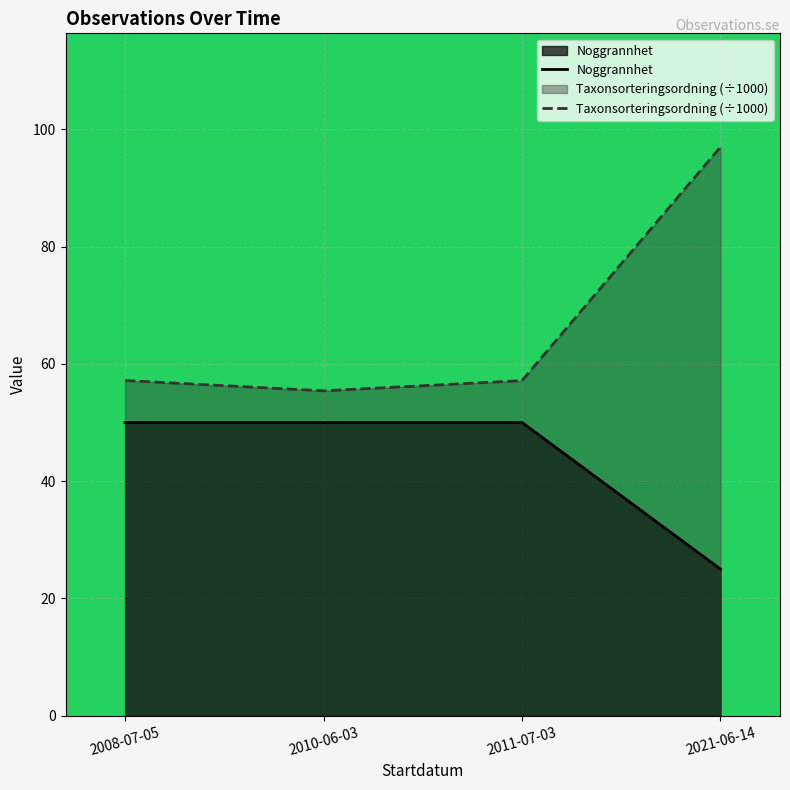

Rank the series by their maximum value, from highest to lowest.

Taxonsorteringsordning (÷1000), Noggrannhet